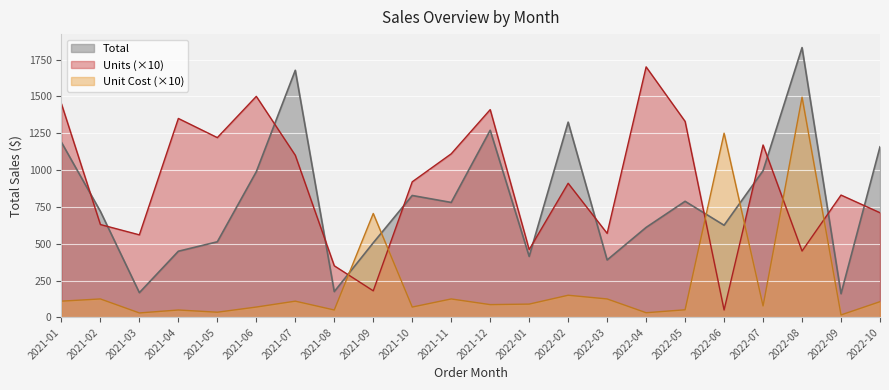

Reading left to right, list all the values displayed in this chart.

Total: 1188.5	719.4	167.4	448.6	512.8	988.5	1676.9	174.7	505.8	827.1	779.9	1269.7	413.5	1325.0	389.4	610.4	787.6	625.0	995.3	1830.9	160.3	1157.5
Units: 1450.0	630.0	560.0	1350.0	1220.0	1500.0	1100.0	350.0	180.0	920.0	1110.0	1410.0	460.0	910.0	570.0	1700.0	1330.0	50.0	1170.0	450.0	830.0	710.0
Unit Cost: 109.9	124.9	29.9	49.9	34.9	69.9	109.9	49.9	705.0	69.9	124.9	86.4	89.9	150.0	124.9	31.4	51.4	1250.0	77.4	1494.5	16.4	106.4